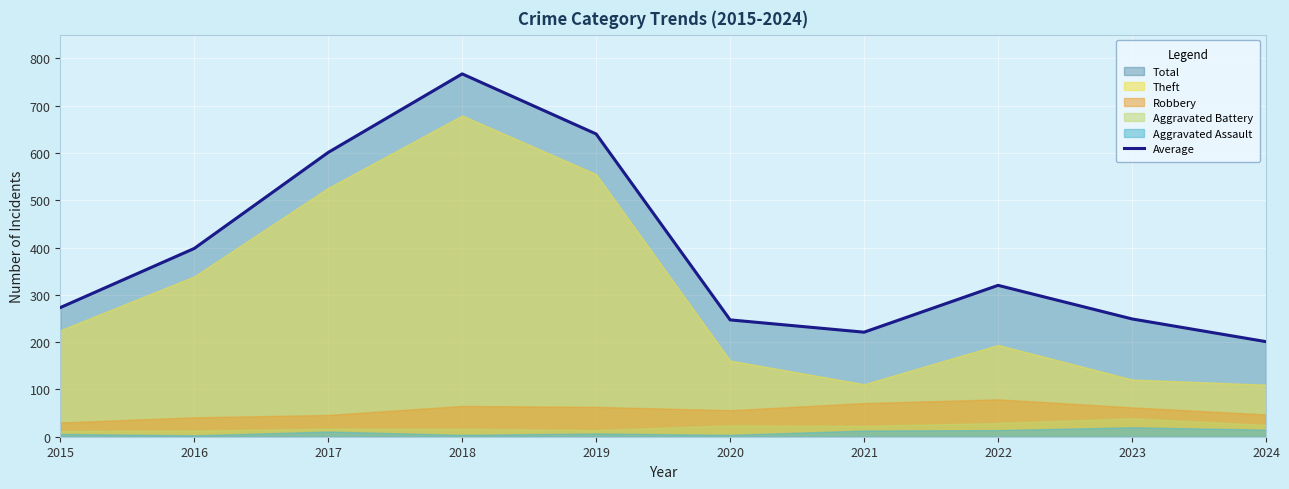

What is the value of the 8th point from the left?

320